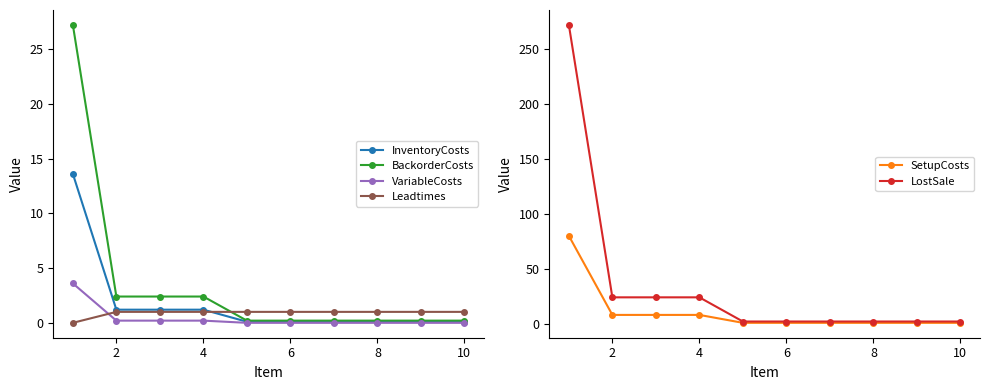

Is it true that Leadtimes equals 1.0 at 4?

True